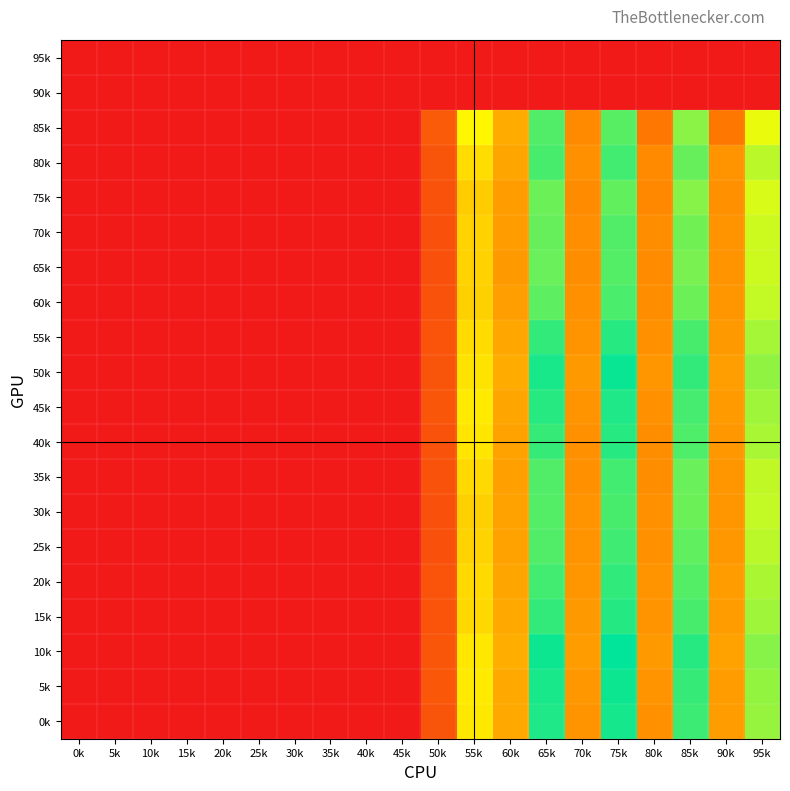

How many distinct data groups are displayed?

20